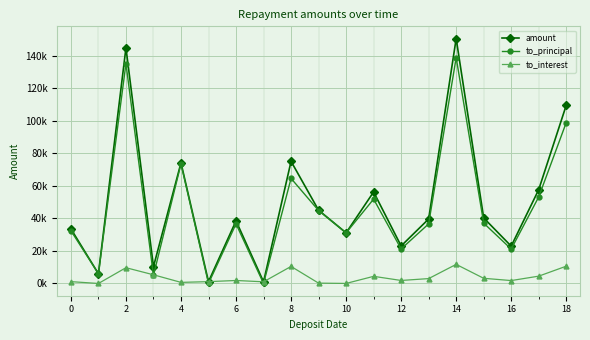

How many intersections are there between to_principal and to_interest?

6